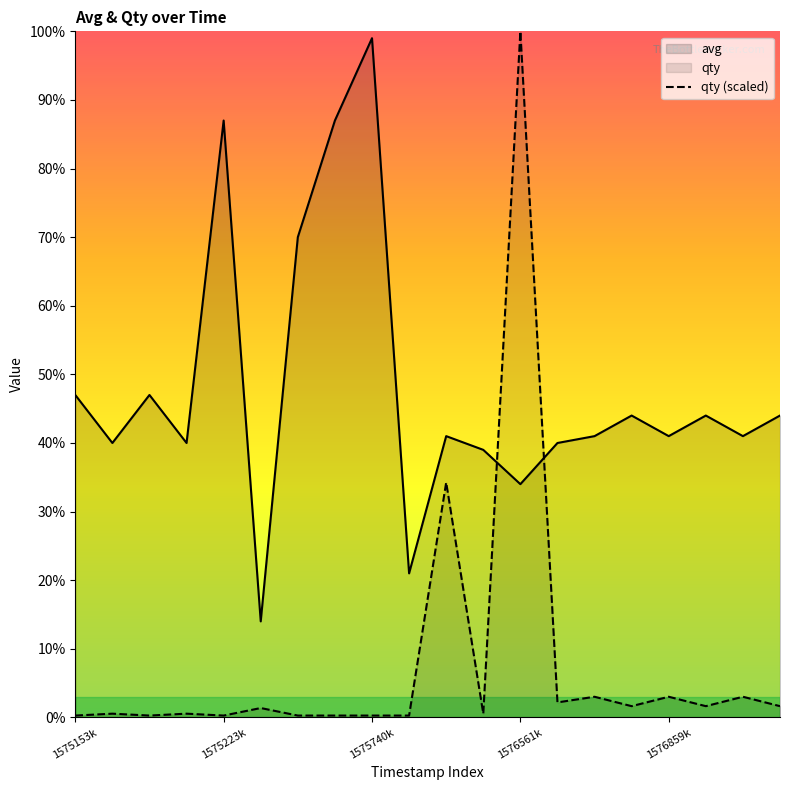

At how many categories does at least one series exceed 23?

18